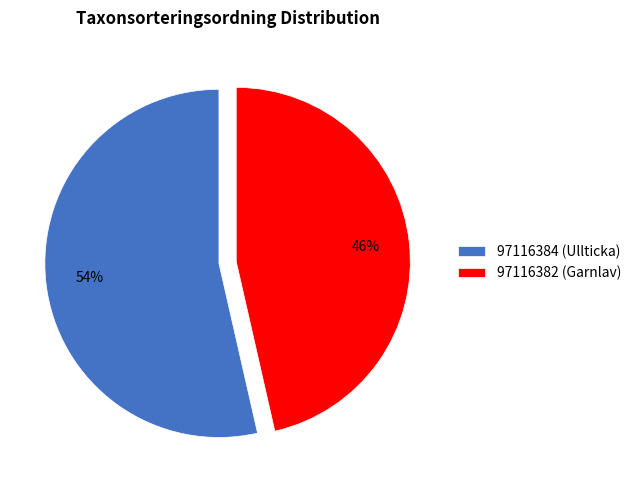

Which slice is the largest?

97116384 (Ullticka)